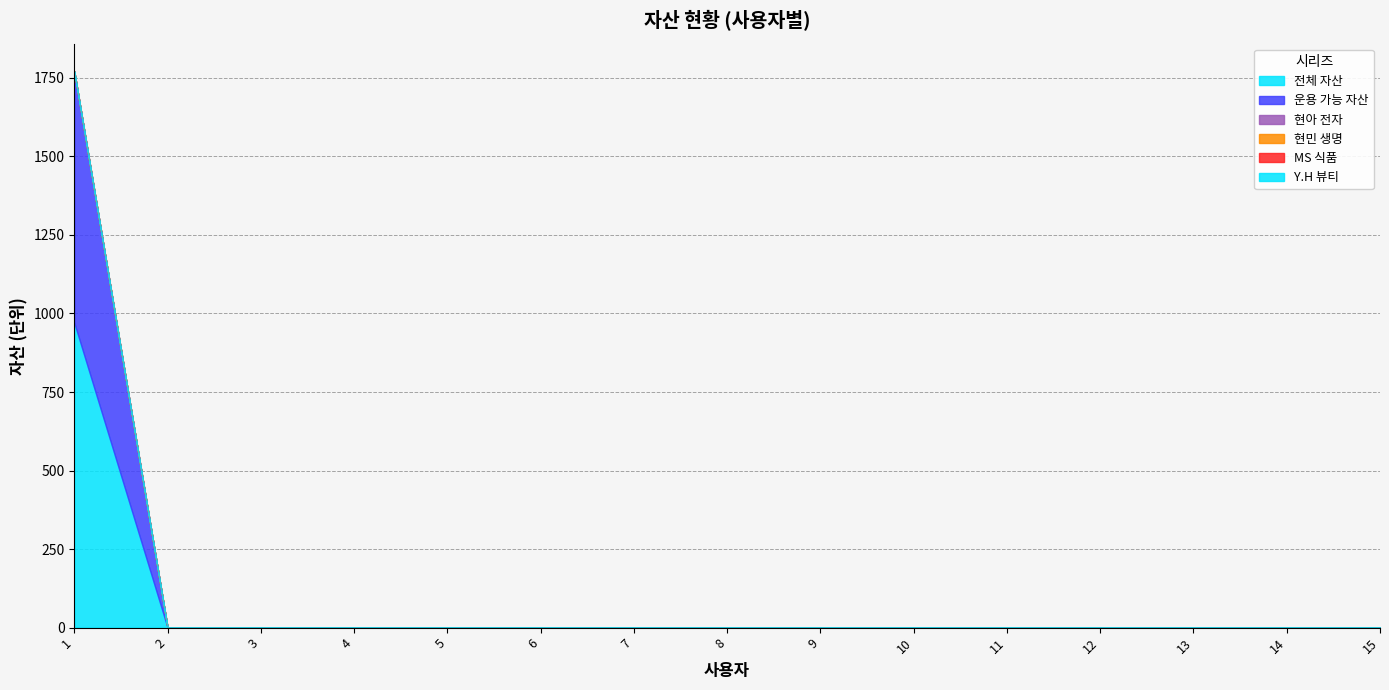

True or false: Y.H 뷰티 and 현아 전자 cross at least once.

False